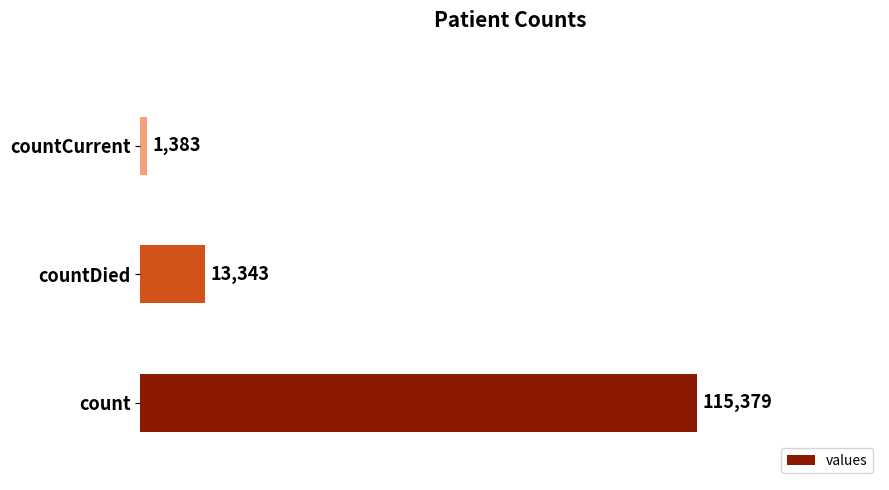

List the labels in order of value, smallest first.

countCurrent, countDied, count